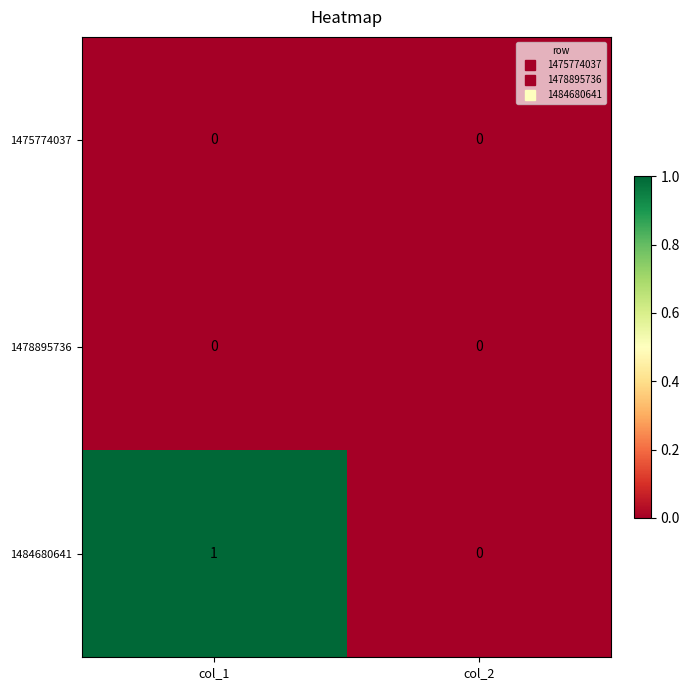

What is the maximum value shown in the chart?

1